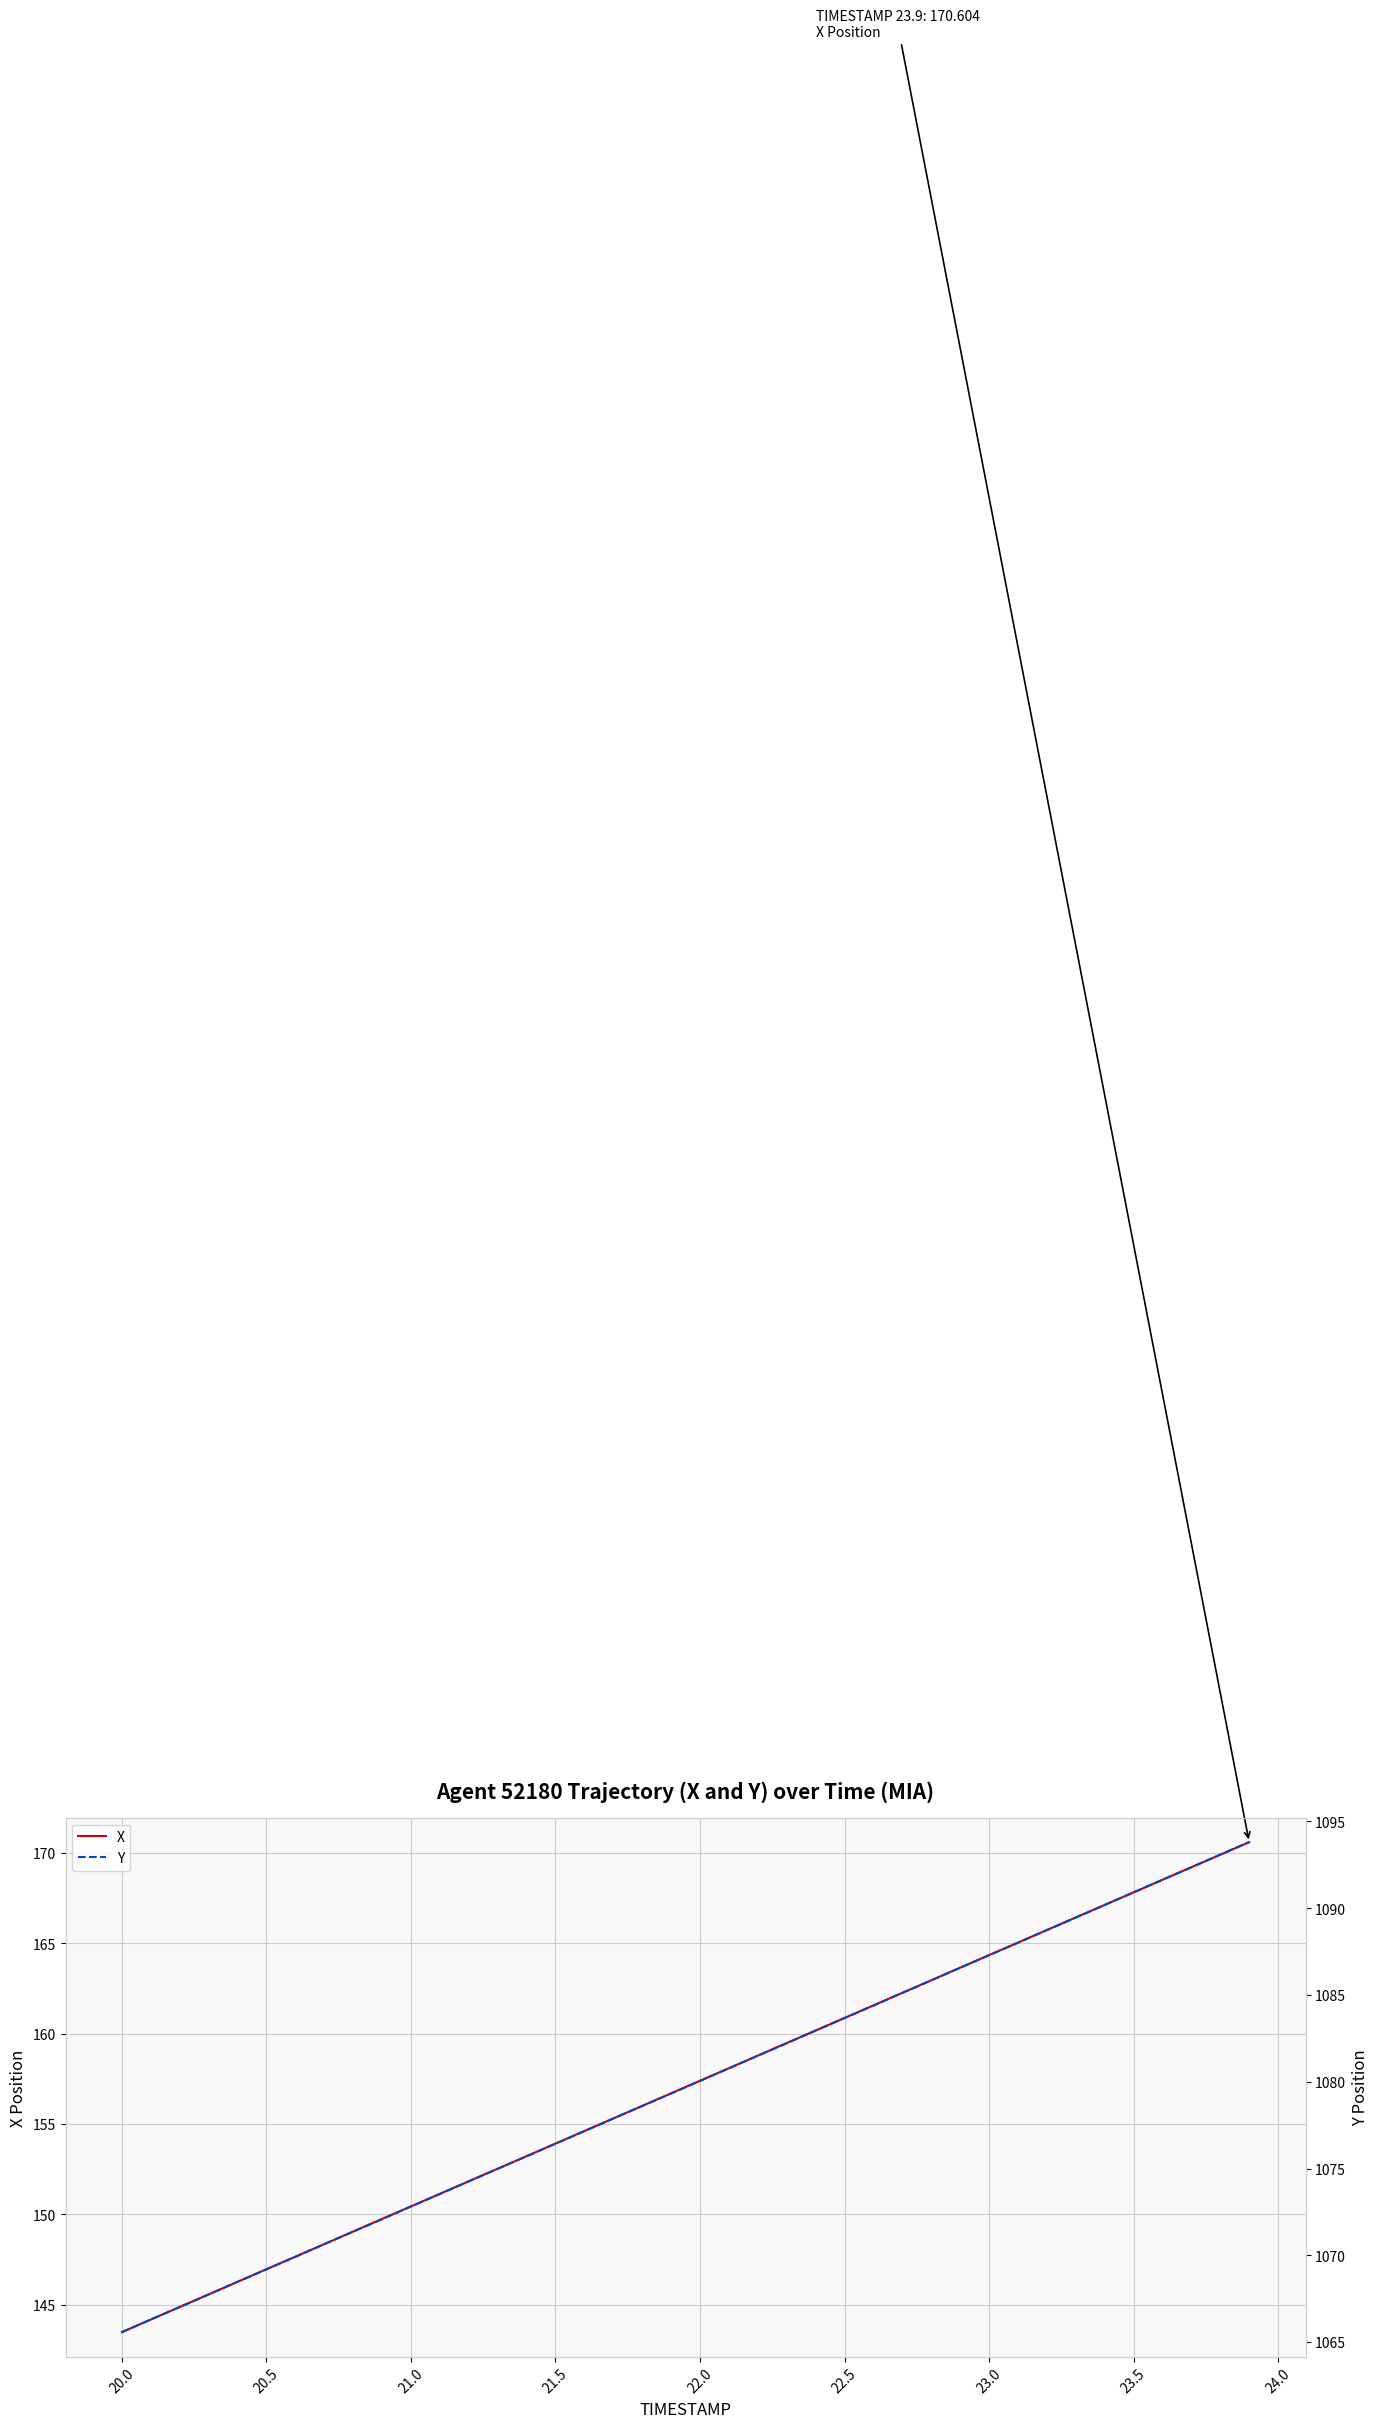

What is the maximum value for X?

170.6